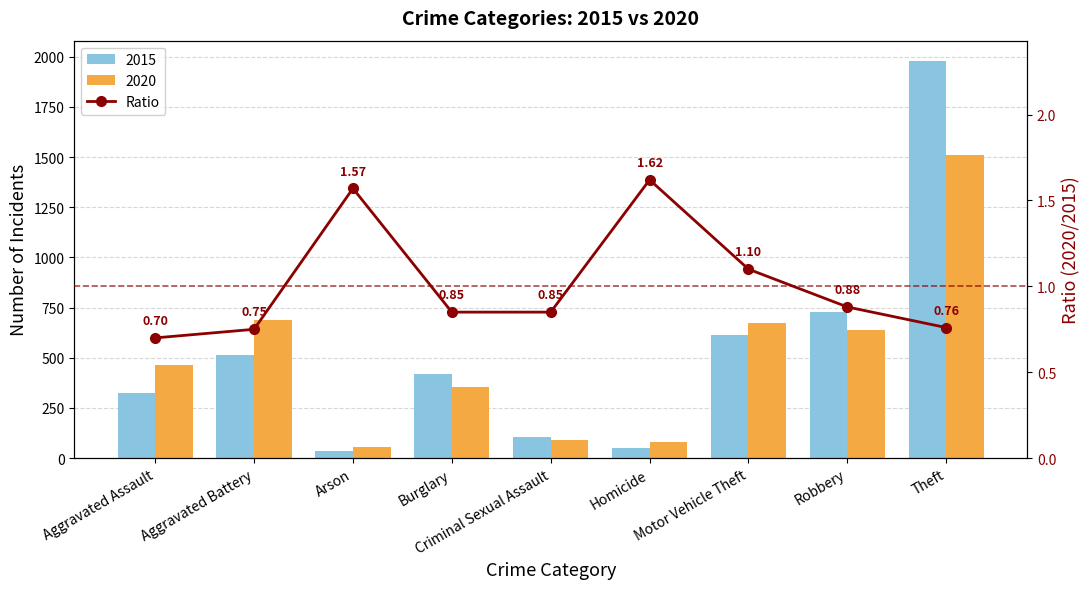

Which category has the highest value across all series?

Homicide